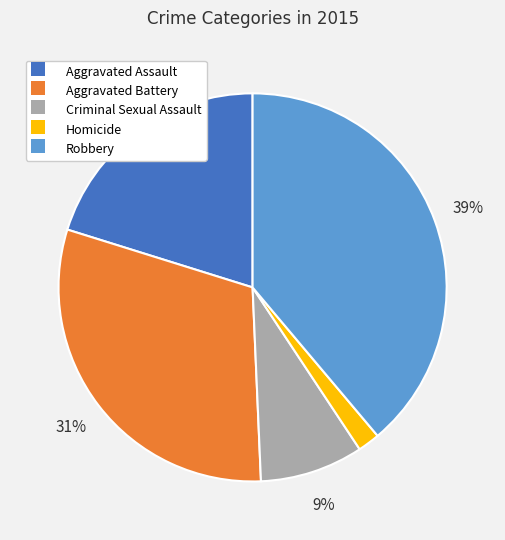

Which has a higher value, Criminal Sexual Assault or Robbery?

Robbery